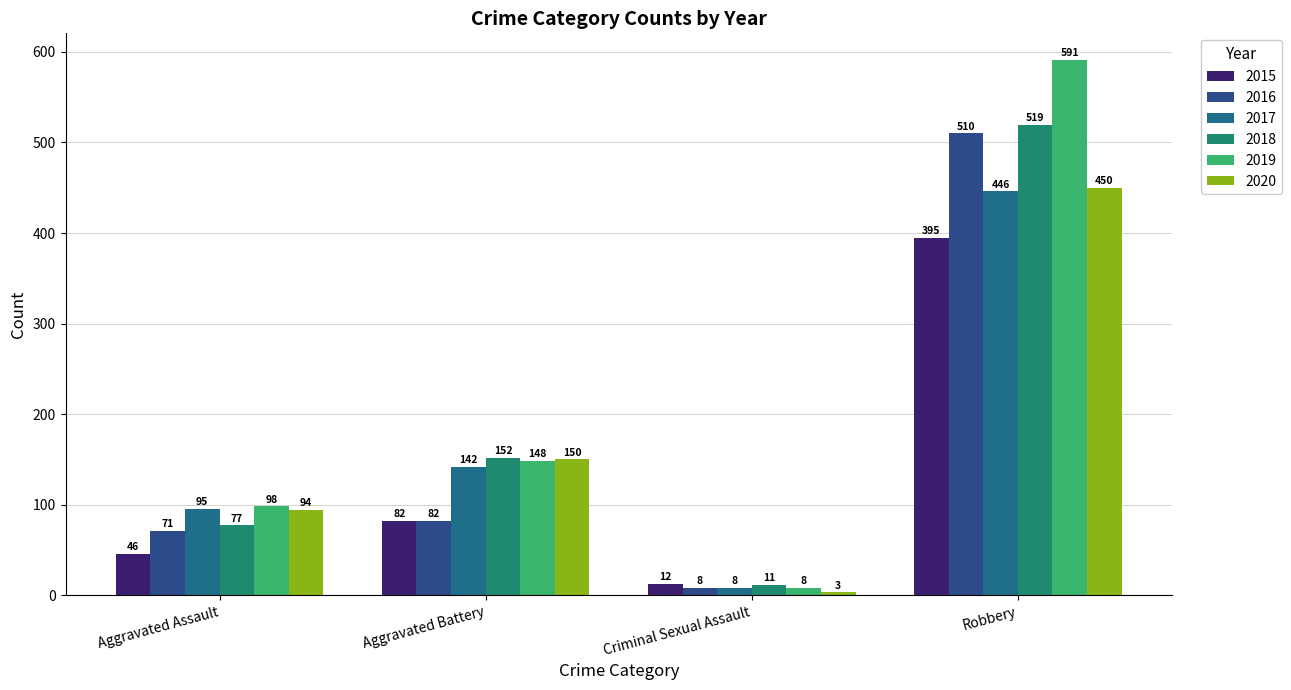

At which label is 2018 closest to 265?

Aggravated Battery